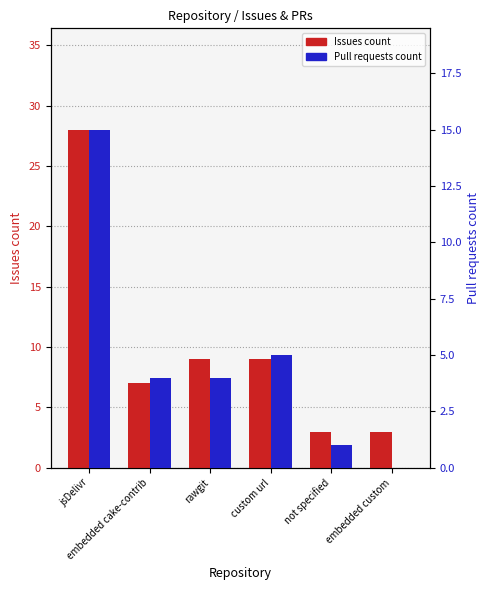

What is the total value across all series at embedded custom?

3